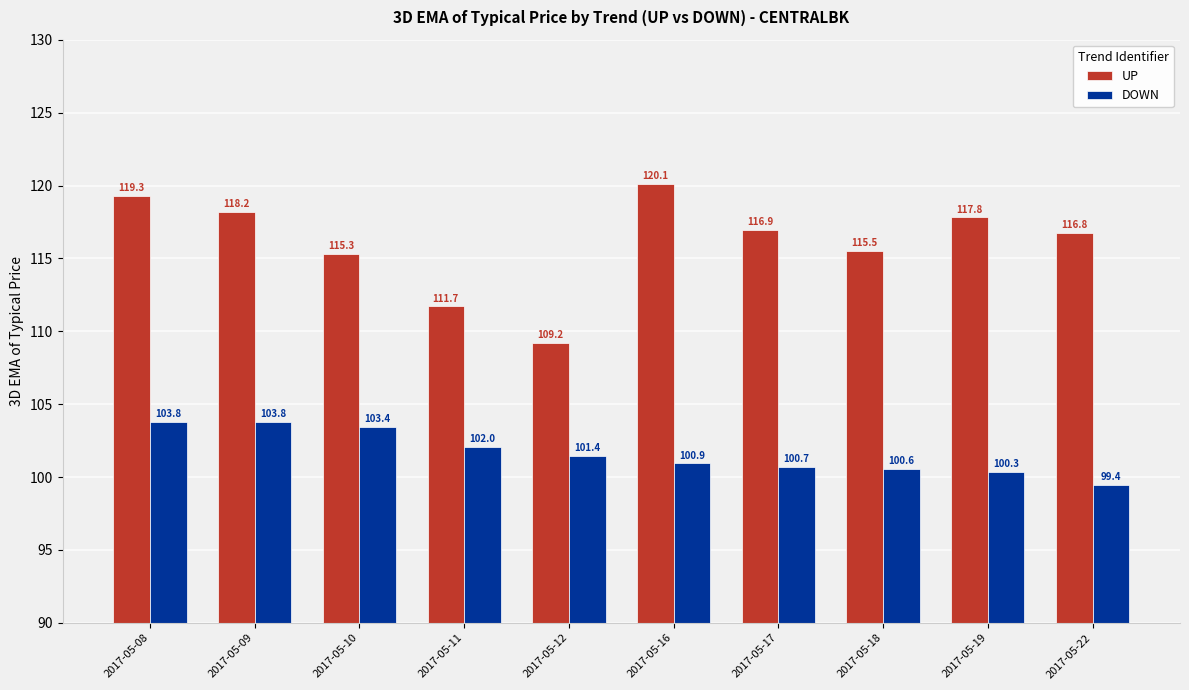

What is the difference between the maximum and minimum values in the DOWN series?

4.3